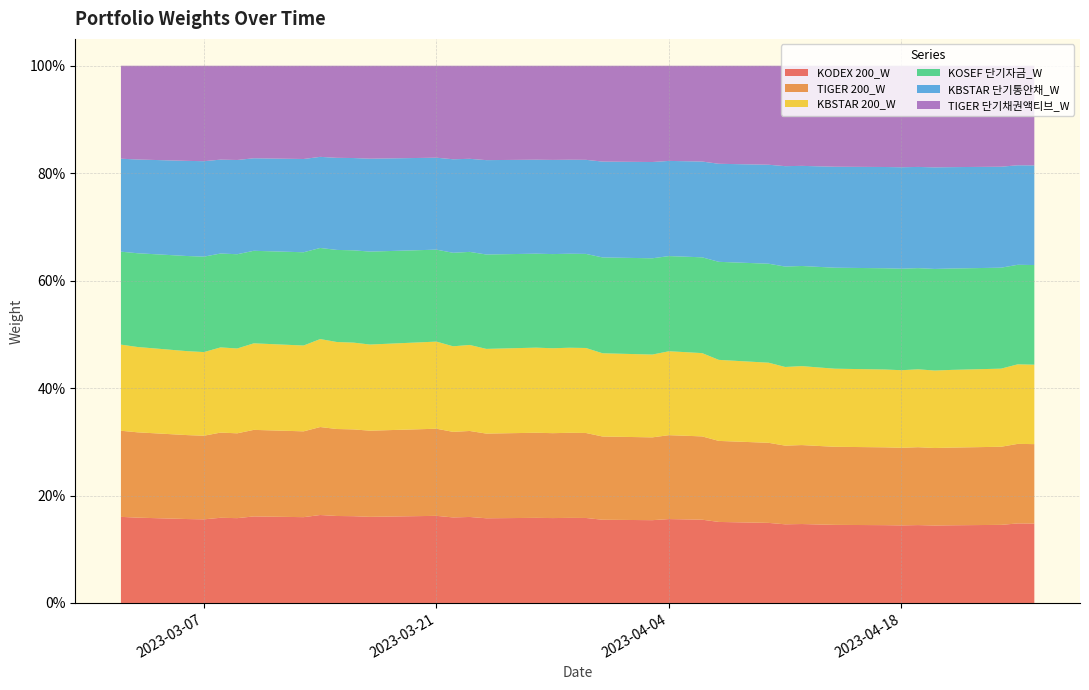

Reading left to right, extract all data points from this chart.

KODEX 200_W: 0.2	0.2	0.2	0.2	0.2	0.2	0.2	0.2	0.2	0.2	0.2	0.2	0.2	0.2	0.2	0.2	0.2	0.2	0.2	0.2	0.2	0.2	0.2	0.2	0.2	0.2	0.2	0.1	0.1	0.1	0.1	0.1	0.1	0.1	0.1	0.1	0.1	0.1	0.1	0.1
TIGER 200_W: 0.2	0.2	0.2	0.2	0.2	0.2	0.2	0.2	0.2	0.2	0.2	0.2	0.2	0.2	0.2	0.2	0.2	0.2	0.2	0.2	0.2	0.2	0.2	0.2	0.2	0.2	0.2	0.1	0.1	0.1	0.1	0.1	0.1	0.1	0.1	0.1	0.1	0.1	0.1	0.1
KBSTAR 200_W: 0.2	0.2	0.2	0.2	0.2	0.2	0.2	0.2	0.2	0.2	0.2	0.2	0.2	0.2	0.2	0.2	0.2	0.2	0.2	0.2	0.2	0.2	0.2	0.2	0.2	0.2	0.2	0.1	0.1	0.1	0.1	0.1	0.1	0.1	0.1	0.1	0.1	0.1	0.1	0.1
KOSEF 단기자금_W: 0.2	0.2	0.2	0.2	0.2	0.2	0.2	0.2	0.2	0.2	0.2	0.2	0.2	0.2	0.2	0.2	0.2	0.2	0.2	0.2	0.2	0.2	0.2	0.2	0.2	0.2	0.2	0.2	0.2	0.2	0.2	0.2	0.2	0.2	0.2	0.2	0.2	0.2	0.2	0.2
KBSTAR 단기통안채_W: 0.2	0.2	0.2	0.2	0.2	0.2	0.2	0.2	0.2	0.2	0.2	0.2	0.2	0.2	0.2	0.2	0.2	0.2	0.2	0.2	0.2	0.2	0.2	0.2	0.2	0.2	0.2	0.2	0.2	0.2	0.2	0.2	0.2	0.2	0.2	0.2	0.2	0.2	0.2	0.2
TIGER 단기채권액티브_W: 0.2	0.2	0.2	0.2	0.2	0.2	0.2	0.2	0.2	0.2	0.2	0.2	0.2	0.2	0.2	0.2	0.2	0.2	0.2	0.2	0.2	0.2	0.2	0.2	0.2	0.2	0.2	0.2	0.2	0.2	0.2	0.2	0.2	0.2	0.2	0.2	0.2	0.2	0.2	0.2